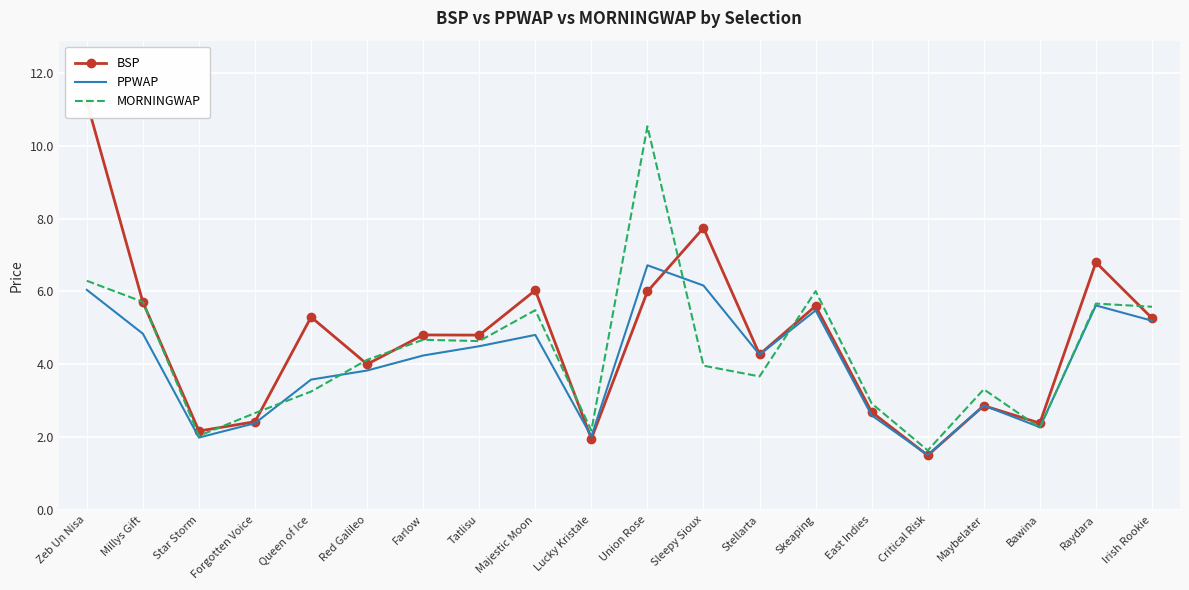

Which series ends up on top after the final intersection of MORNINGWAP and BSP?

MORNINGWAP